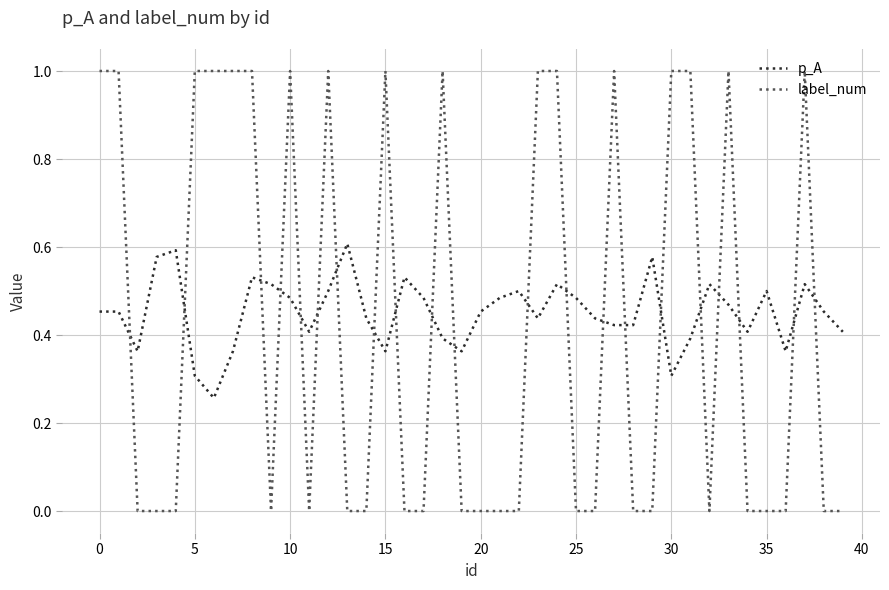

How many lines are shown in the chart?

2